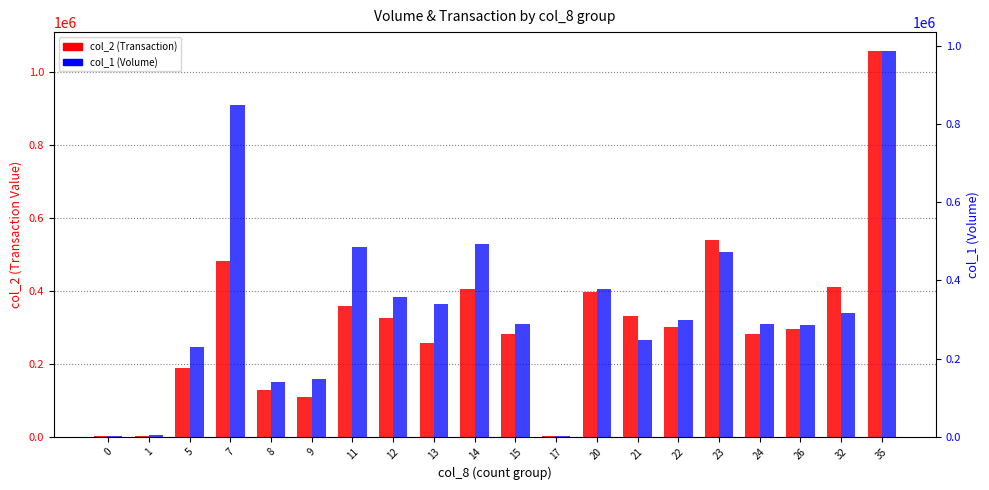

What is the sum of all col_1 (Volume) values?

6618000